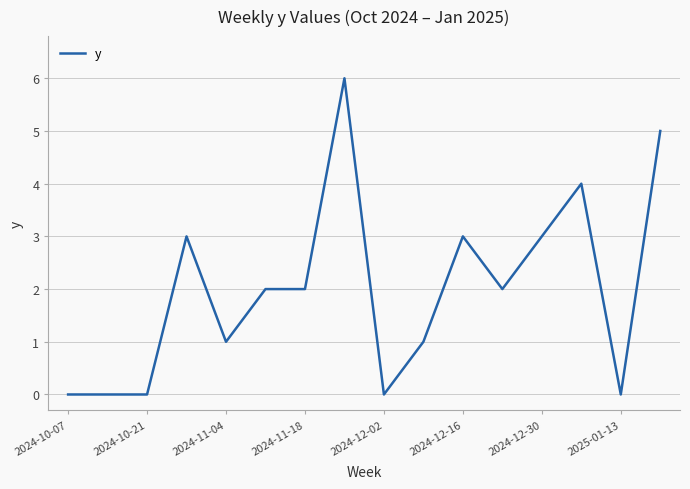

What is the difference between the maximum and minimum values?

6